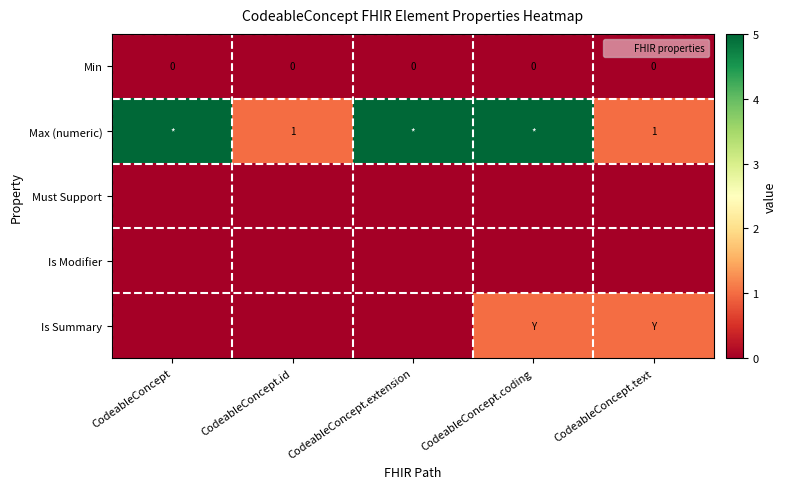

Is it true that Max (numeric) equals 1 at CodeableConcept.id?

True